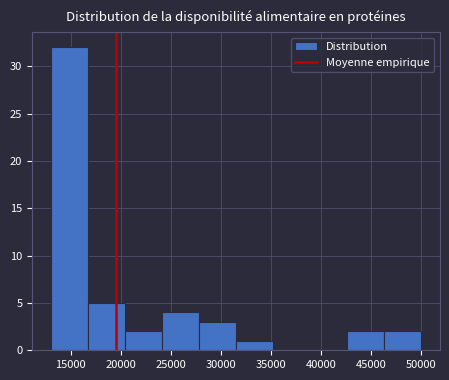

Reading left to right, list every bar in this chart as the range it spans on the x-axis followed by its height. Neither the bar edges nor the heights are printed on the chart, so give them approximately, as read against the axes.

13000 to 16700: 32
16700 to 20400: 5
20400 to 24100: 2
24100 to 27800: 4
27800 to 31500: 3
31500 to 35200: 1
35200 to 38900: 0
38900 to 42600: 0
42600 to 46300: 2
46300 to 50000: 2